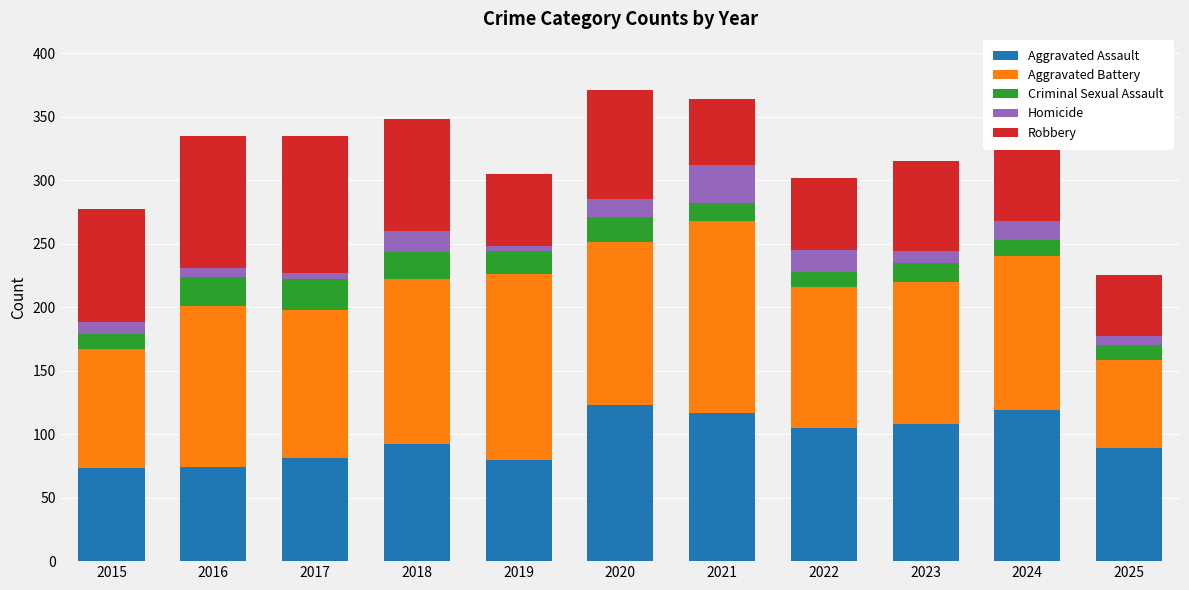

What value does the Aggravated Assault series have at 2020, to the nearest 5?

125